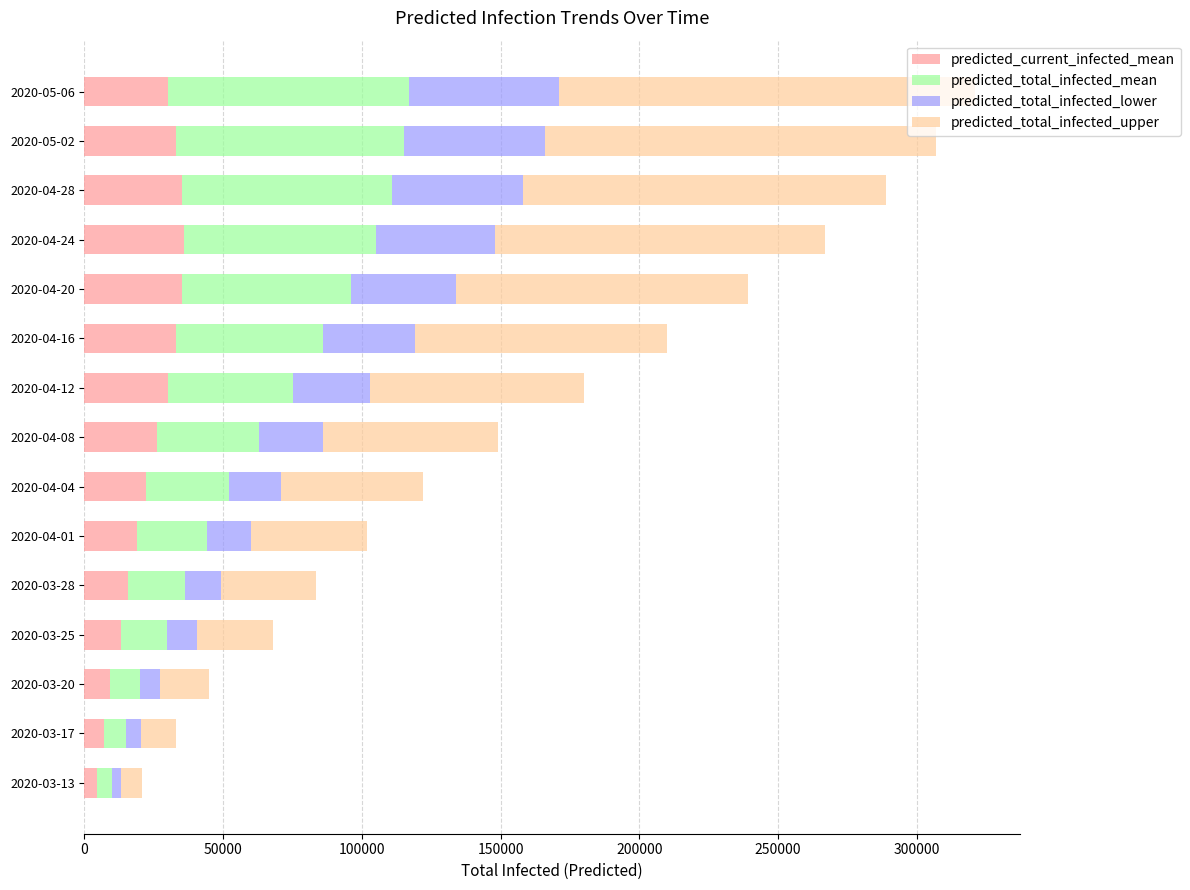

What is the highest value of the predicted_current_infected_mean series?

36000